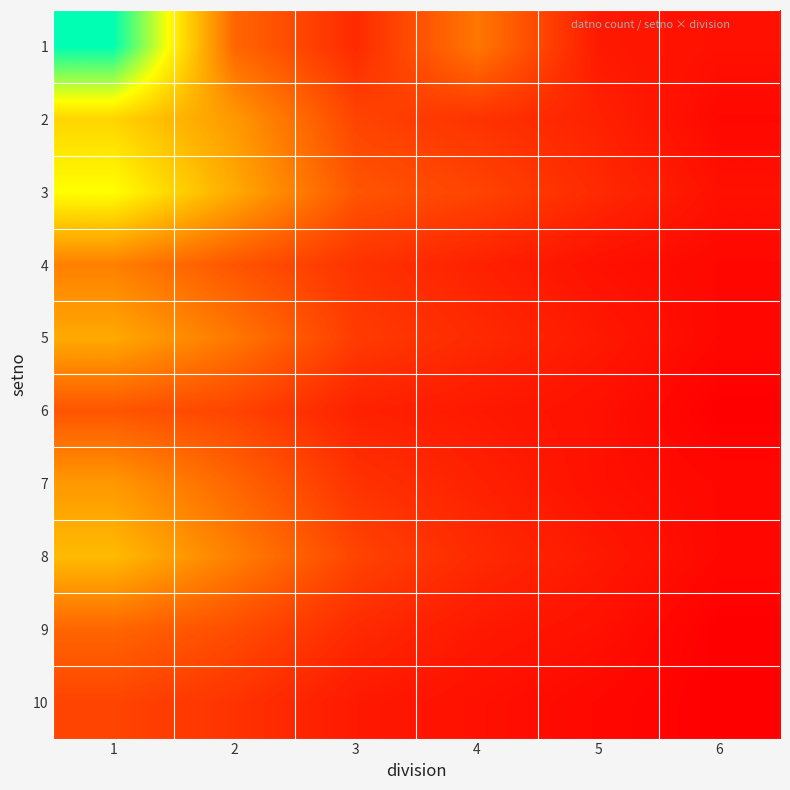

What is the maximum value shown in the chart?

45